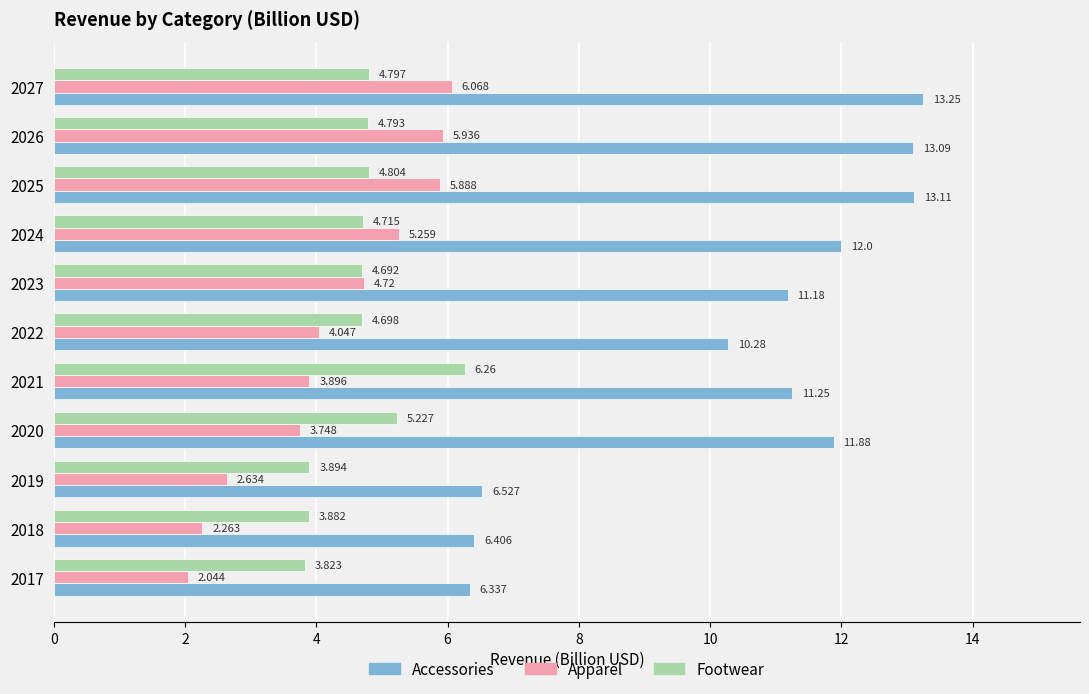

How many categories are shown in the chart?

11